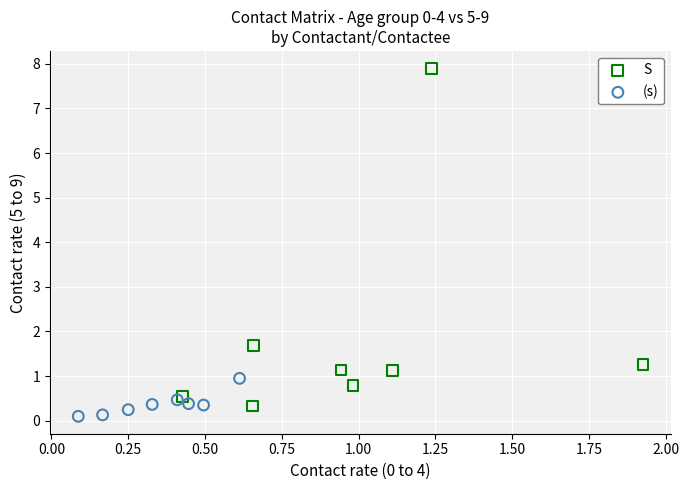

Which series has the largest Y range (max minus min)?

S